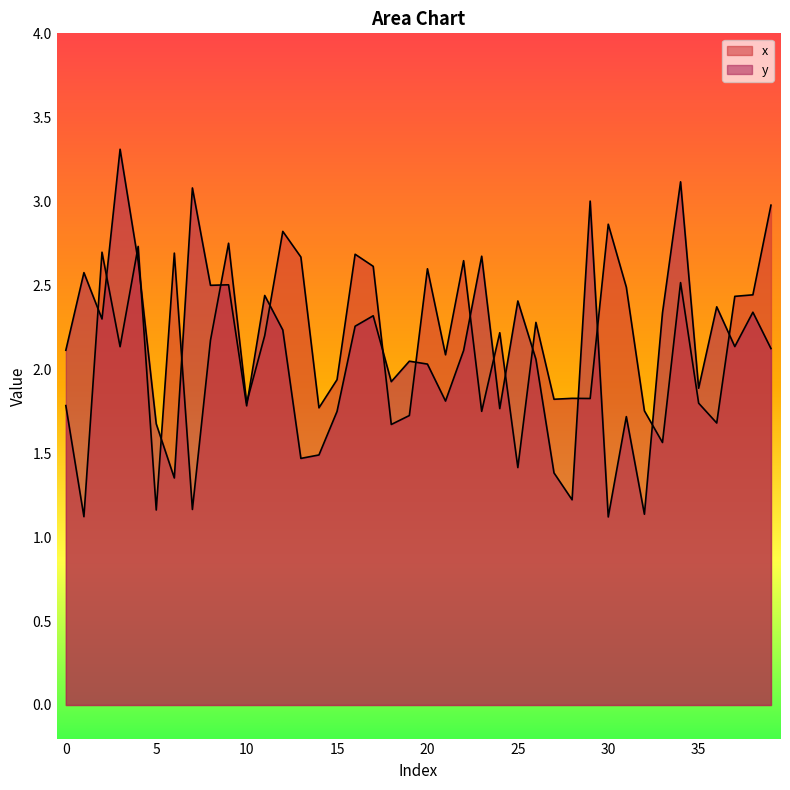

How many values in the x series are below 2?

18